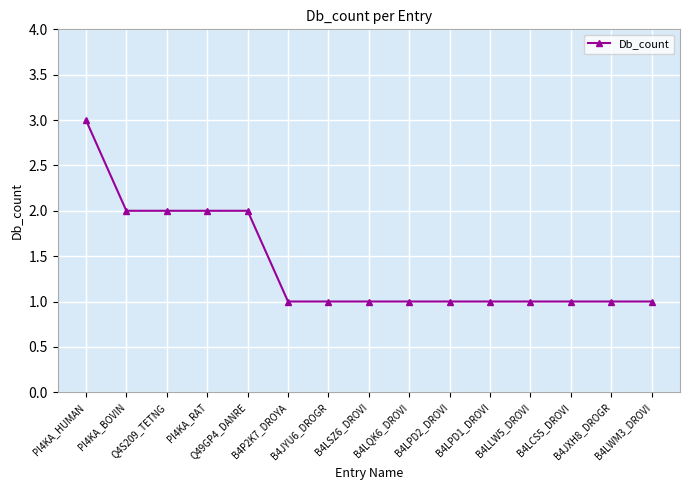

What is the maximum value shown in the chart?

3